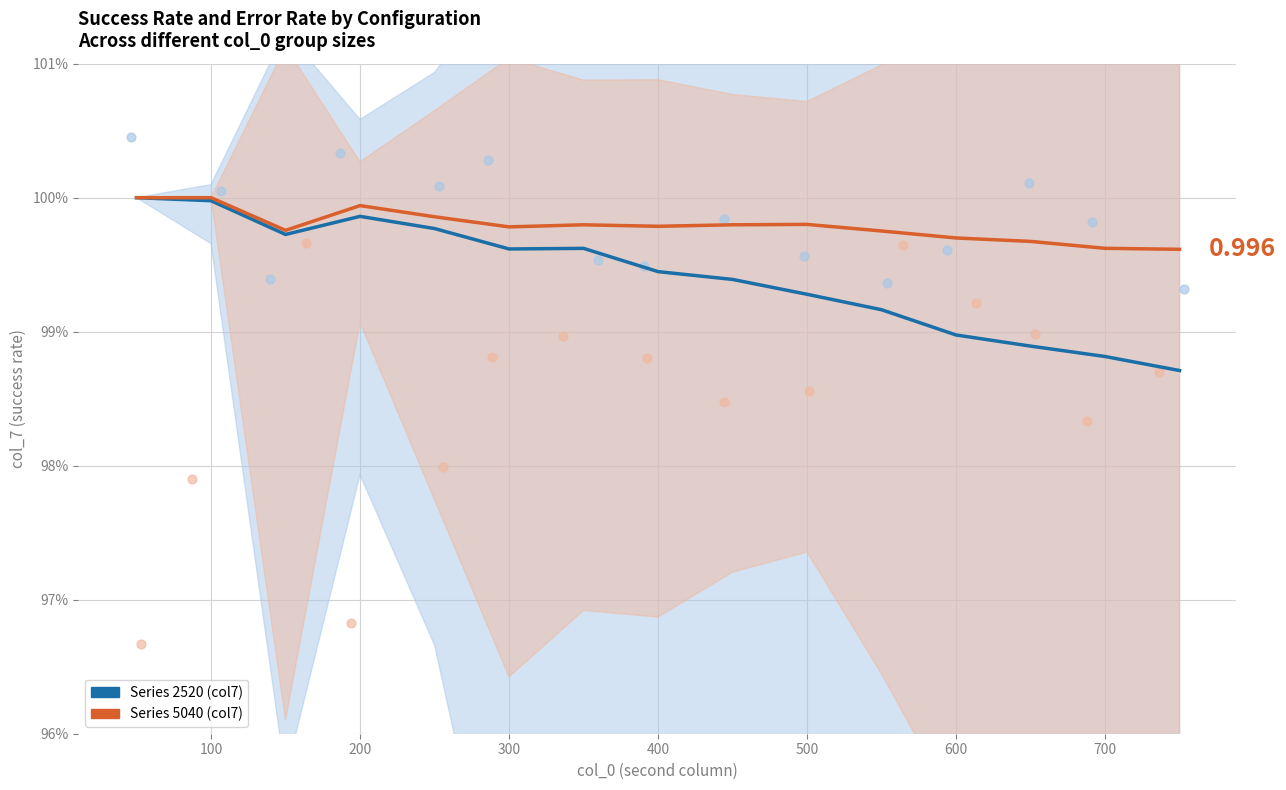

Which series has the widest spread of Y values?

Series 2520 (col7)